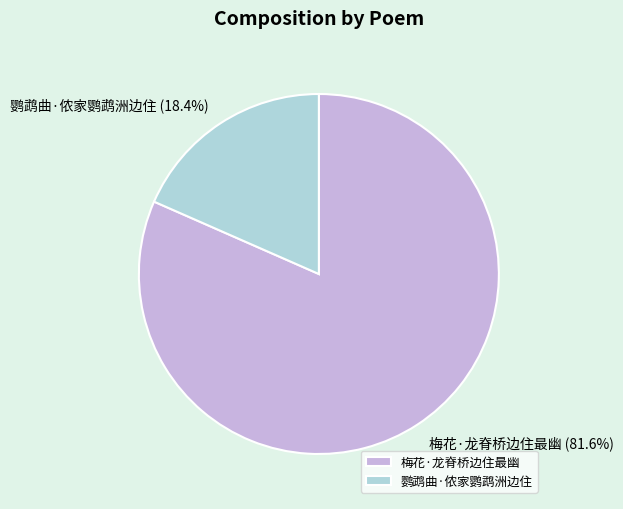

True or false: 鹦鹉曲·侬家鹦鹉洲边住 accounts for 8% of the total.

False